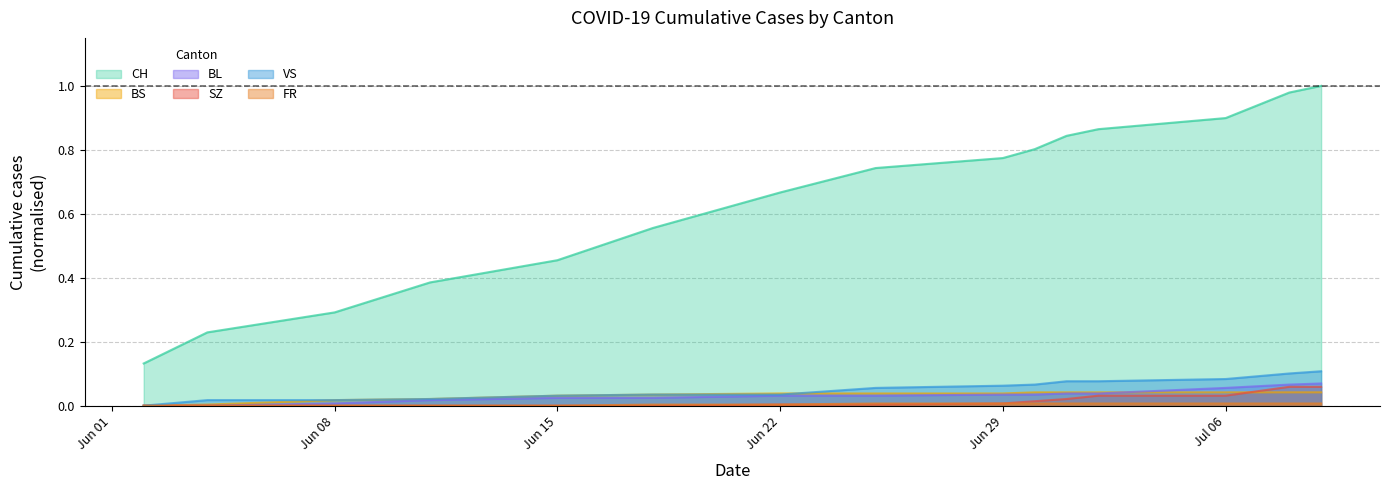

Which series has the widest spread of values?

CH